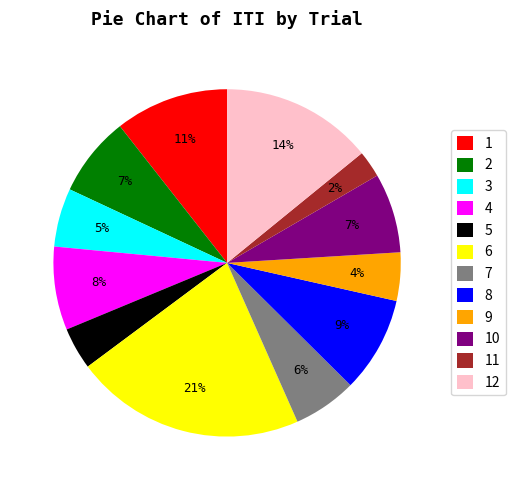

What is the ratio of the value at 7 to the value at 4?

0.8